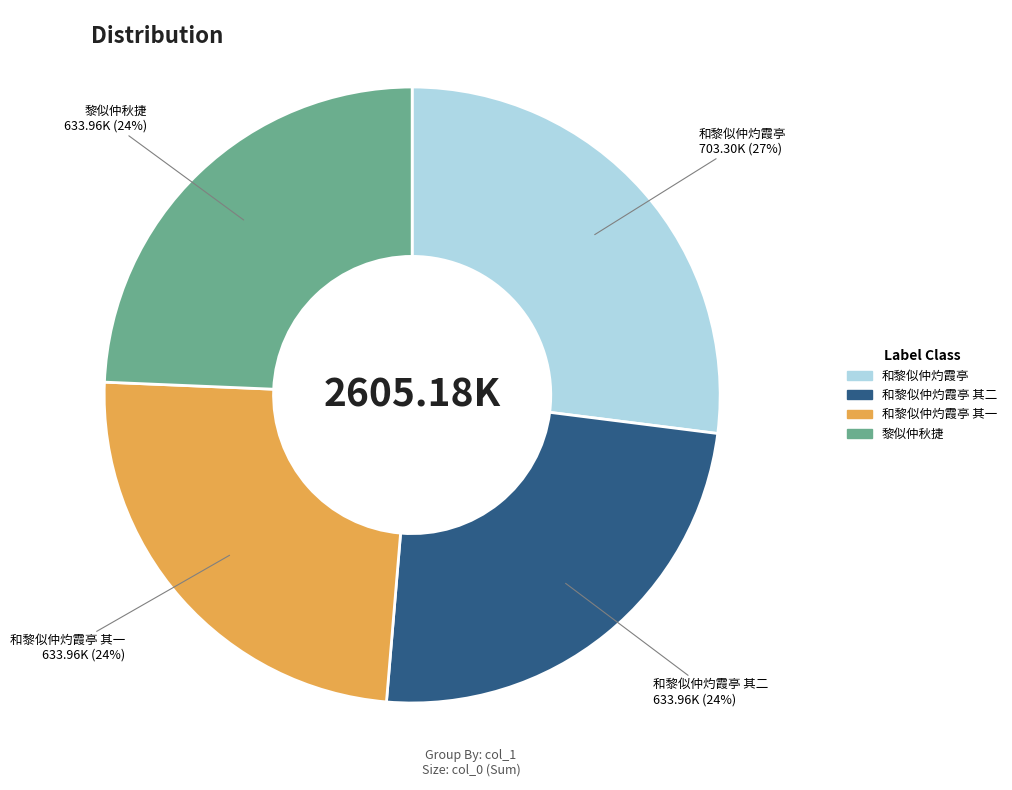

To the nearest percent, what is the average slice percentage?

25%